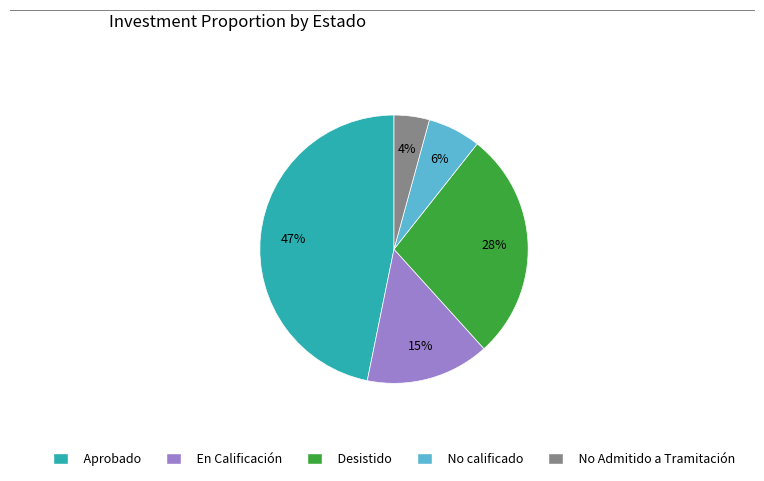

Count the number of slices in the pie.

5